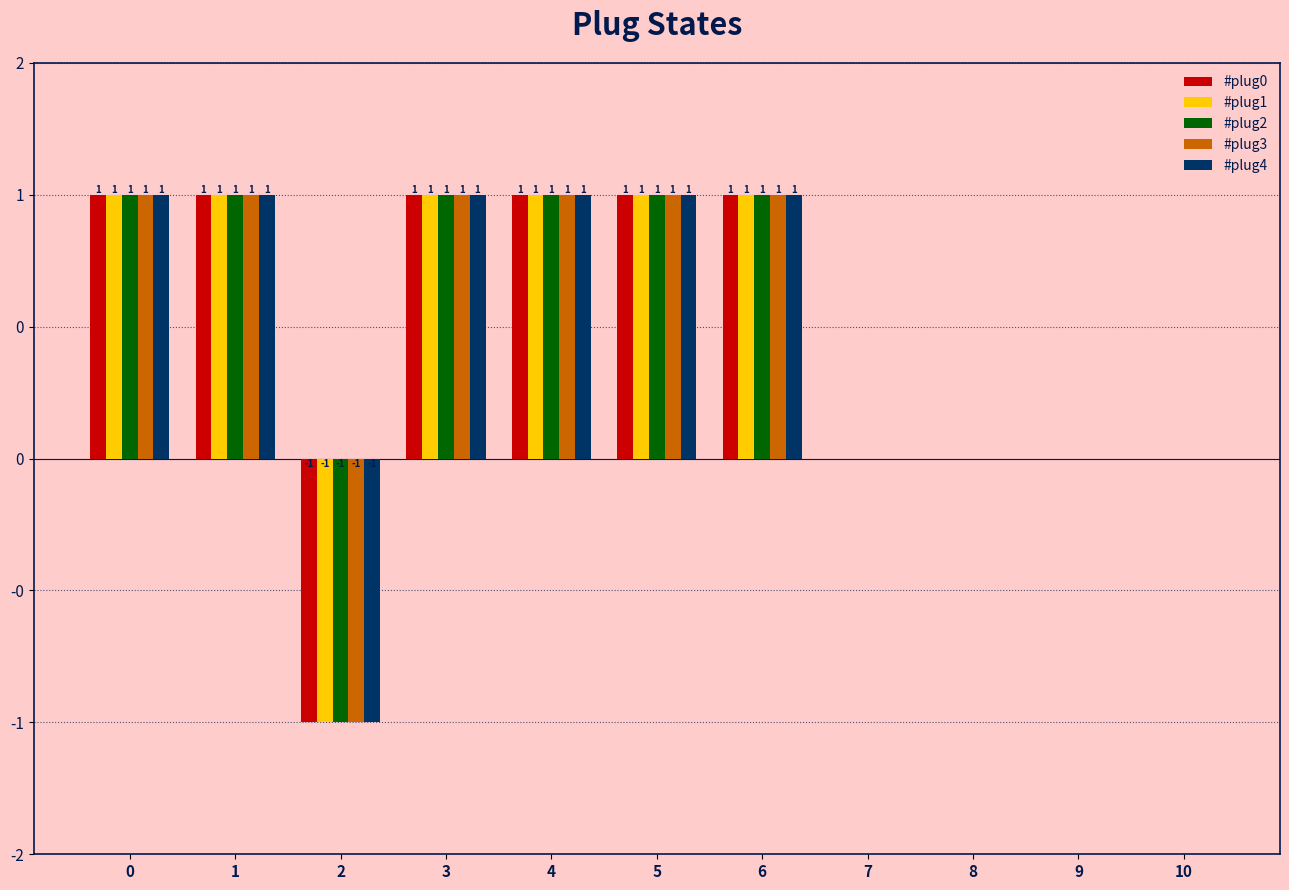

The #plug2 series shows 1 at 6. True or false?

True